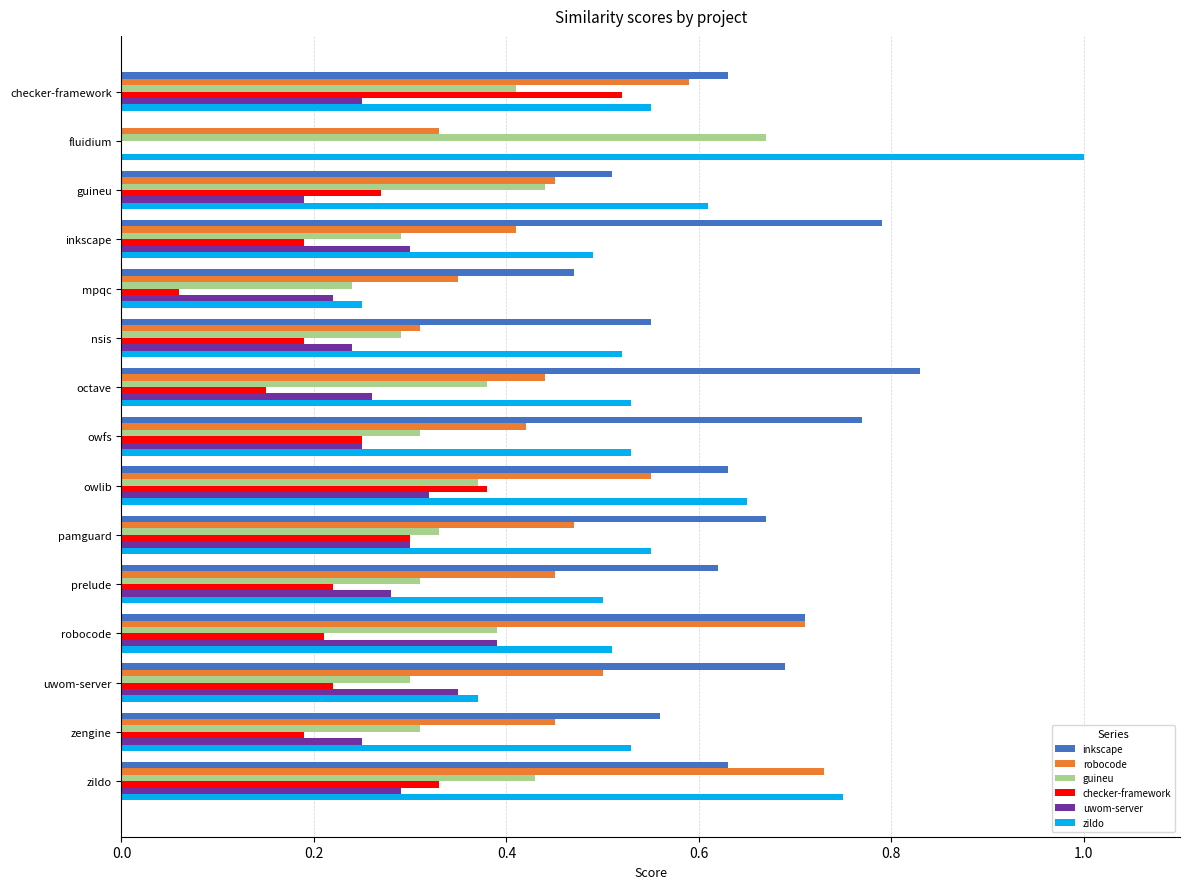

Which category has the highest value in the inkscape series?

octave